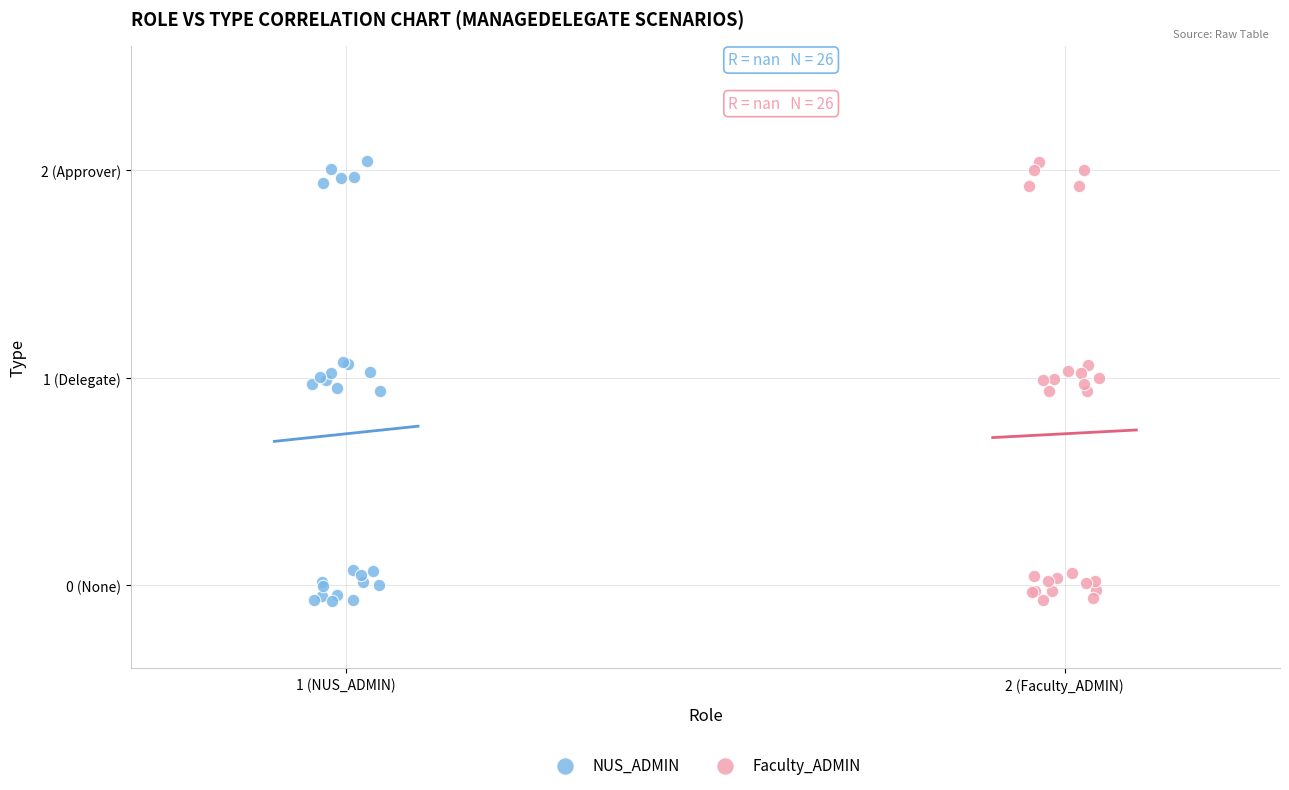

What are all the series names shown in the legend?

NUS_ADMIN, Faculty_ADMIN